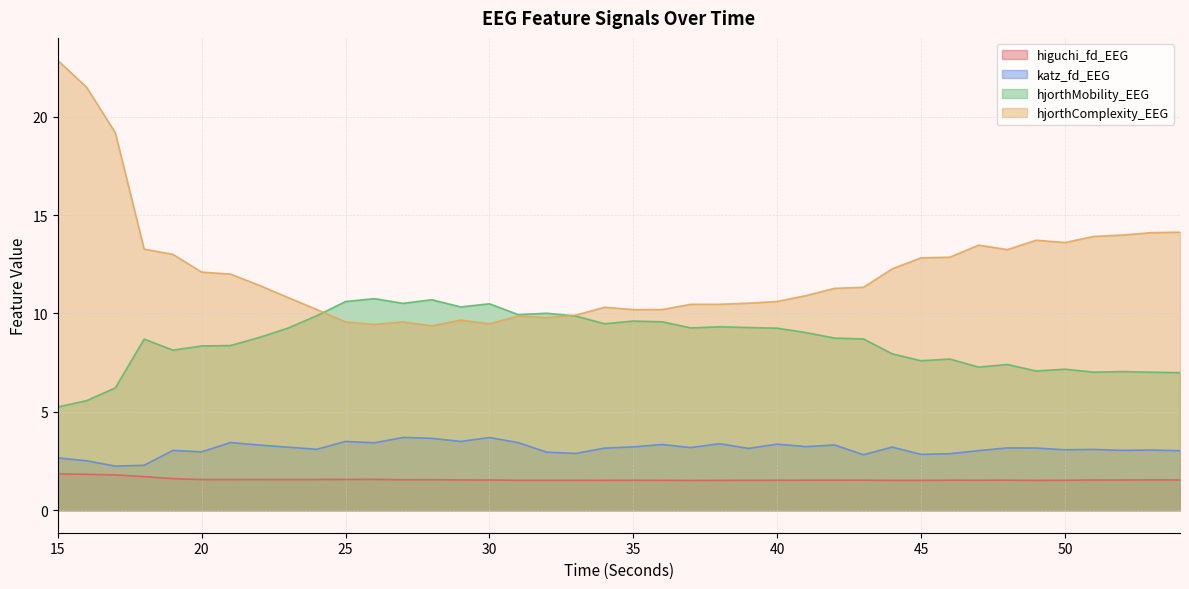

Reading right to left, what are all the values shown in this chart?

higuchi_fd_EEG: 54=1.5	53=1.5	52=1.5	51=1.5	50=1.5	49=1.5	48=1.5	47=1.5	46=1.5	45=1.5	44=1.5	43=1.5	42=1.5	41=1.5	40=1.5	39=1.5	38=1.5	37=1.5	36=1.5	35=1.5	34=1.5	33=1.5	32=1.5	31=1.5	30=1.5	29=1.5	28=1.6	27=1.6	26=1.6	25=1.6	24=1.6	23=1.6	22=1.6	21=1.6	20=1.6	19=1.6	18=1.7	17=1.8	16=1.8	15=1.9
katz_fd_EEG: 54=3.0	53=3.1	52=3.0	51=3.1	50=3.1	49=3.2	48=3.2	47=3.0	46=2.9	45=2.8	44=3.2	43=2.8	42=3.3	41=3.2	40=3.4	39=3.1	38=3.4	37=3.2	36=3.3	35=3.2	34=3.2	33=2.9	32=2.9	31=3.4	30=3.7	29=3.5	28=3.7	27=3.7	26=3.4	25=3.5	24=3.1	23=3.2	22=3.3	21=3.4	20=3.0	19=3.0	18=2.3	17=2.2	16=2.5	15=2.7
hjorthMobility_EEG: 54=7.0	53=7.0	52=7.0	51=7.0	50=7.2	49=7.1	48=7.4	47=7.3	46=7.7	45=7.6	44=7.9	43=8.7	42=8.7	41=9.0	40=9.3	39=9.3	38=9.3	37=9.3	36=9.6	35=9.6	34=9.5	33=9.9	32=10.0	31=9.9	30=10.5	29=10.3	28=10.7	27=10.5	26=10.8	25=10.6	24=9.9	23=9.3	22=8.8	21=8.4	20=8.3	19=8.1	18=8.7	17=6.2	16=5.6	15=5.2
hjorthComplexity_EEG: 54=14.1	53=14.1	52=14.0	51=13.9	50=13.6	49=13.7	48=13.2	47=13.5	46=12.9	45=12.8	44=12.3	43=11.3	42=11.3	41=10.9	40=10.6	39=10.5	38=10.5	37=10.5	36=10.2	35=10.2	34=10.3	33=9.9	32=9.8	31=9.9	30=9.5	29=9.7	28=9.4	27=9.6	26=9.4	25=9.6	24=10.2	23=10.8	22=11.4	21=12.0	20=12.1	19=13.0	18=13.3	17=19.2	16=21.5	15=22.9